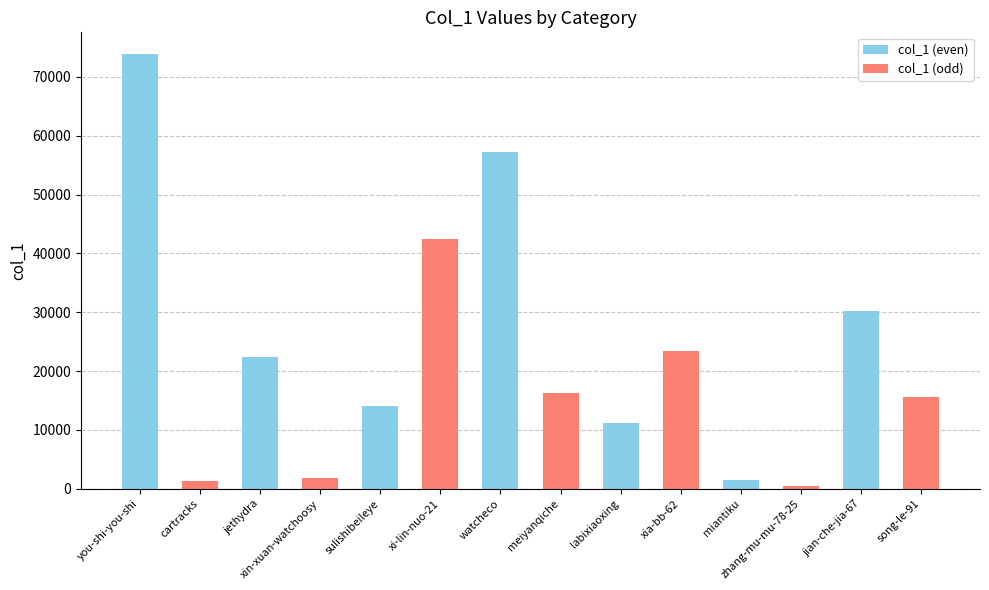

What is the smallest value displayed?

485